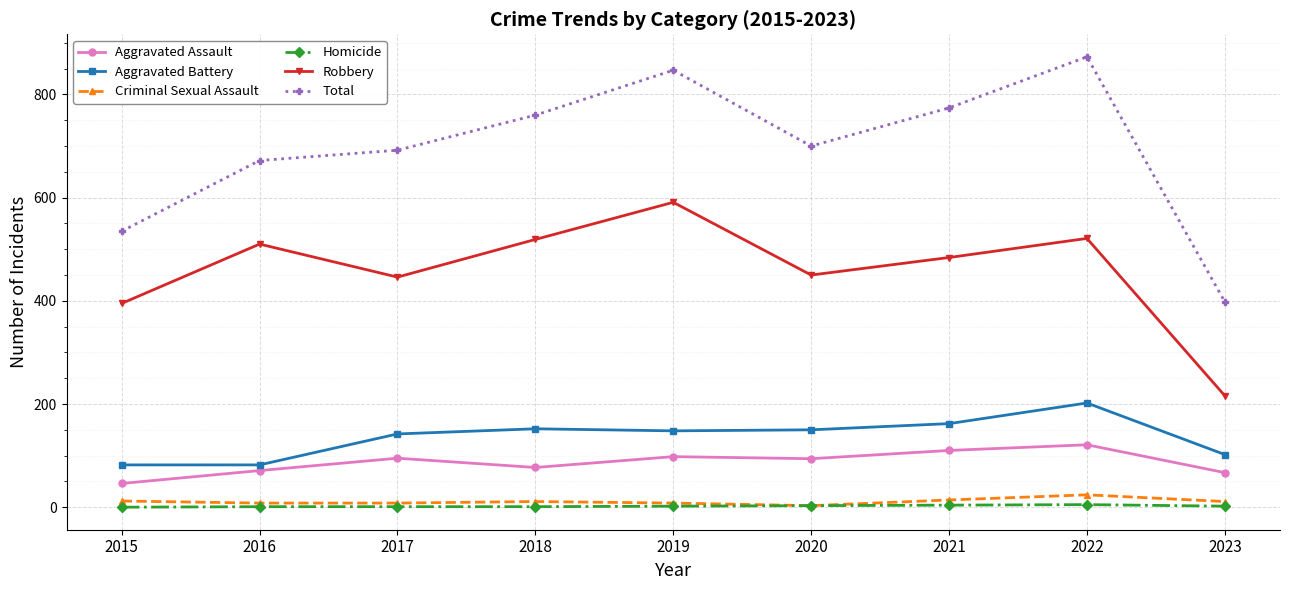

Which label corresponds to the largest value in the chart?

2022